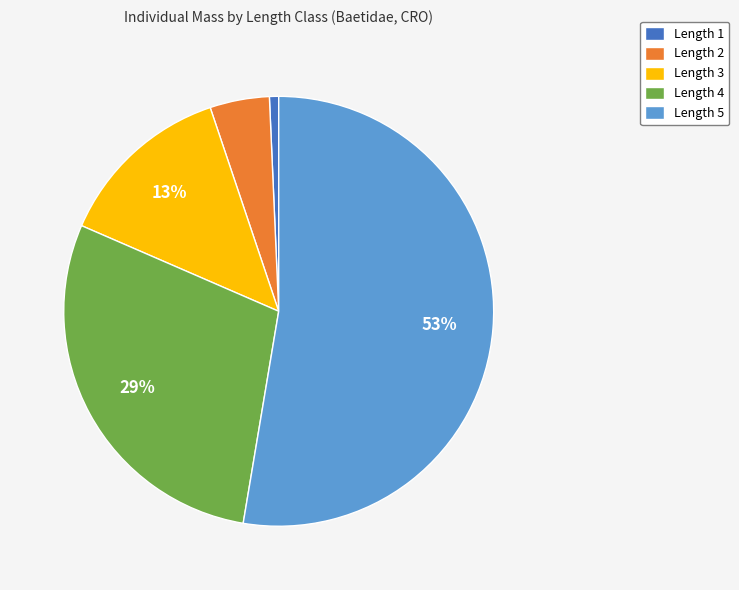

Is the sum of Length 4 and Length 2 greater than half?

No